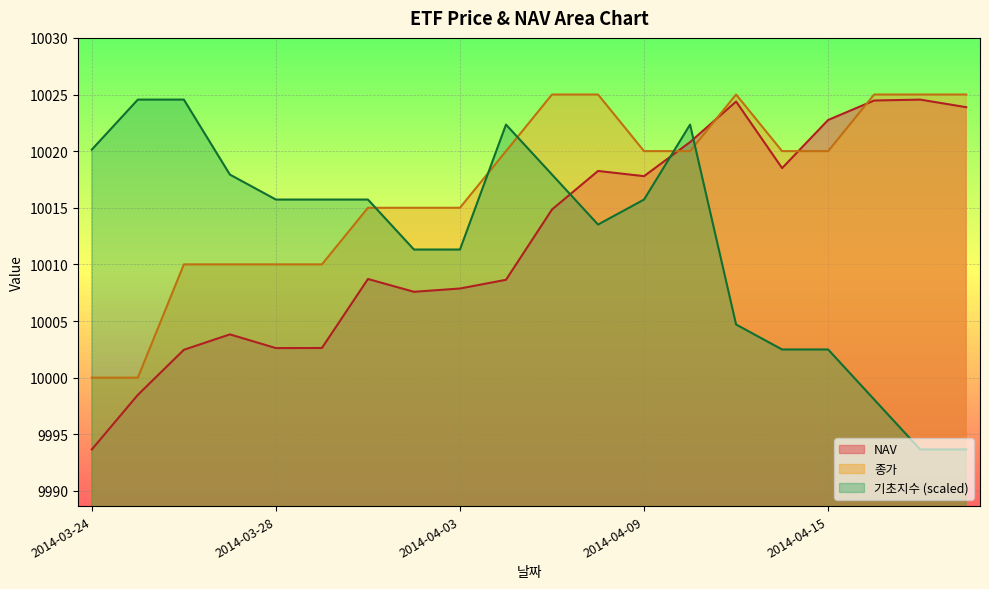

Which label corresponds to the smallest value in the chart?

2014-03-24